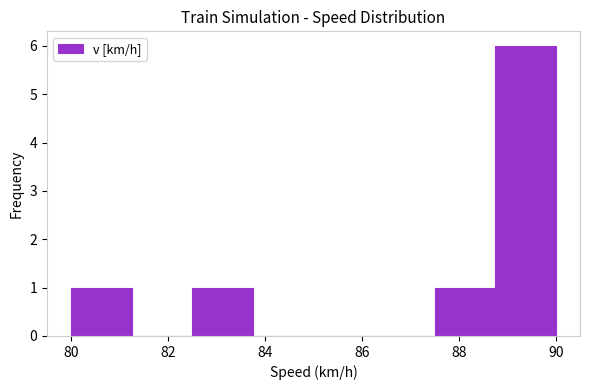

Reading left to right, list every bar in this chart as the range it spans on the x-axis followed by its height. Neither the bar edges nor the heights are printed on the chart, so give them approximately, as read against the axes.

80.00 to 81.25: 1
81.25 to 82.50: 0
82.50 to 83.75: 1
83.75 to 85.00: 0
85.00 to 86.25: 0
86.25 to 87.50: 0
87.50 to 88.75: 1
88.75 to 90.00: 6